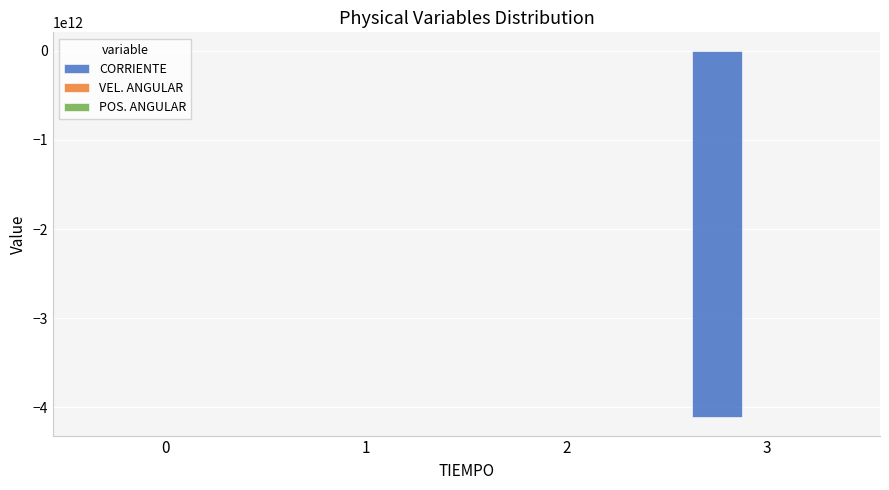

Count the number of categories in the chart.

4